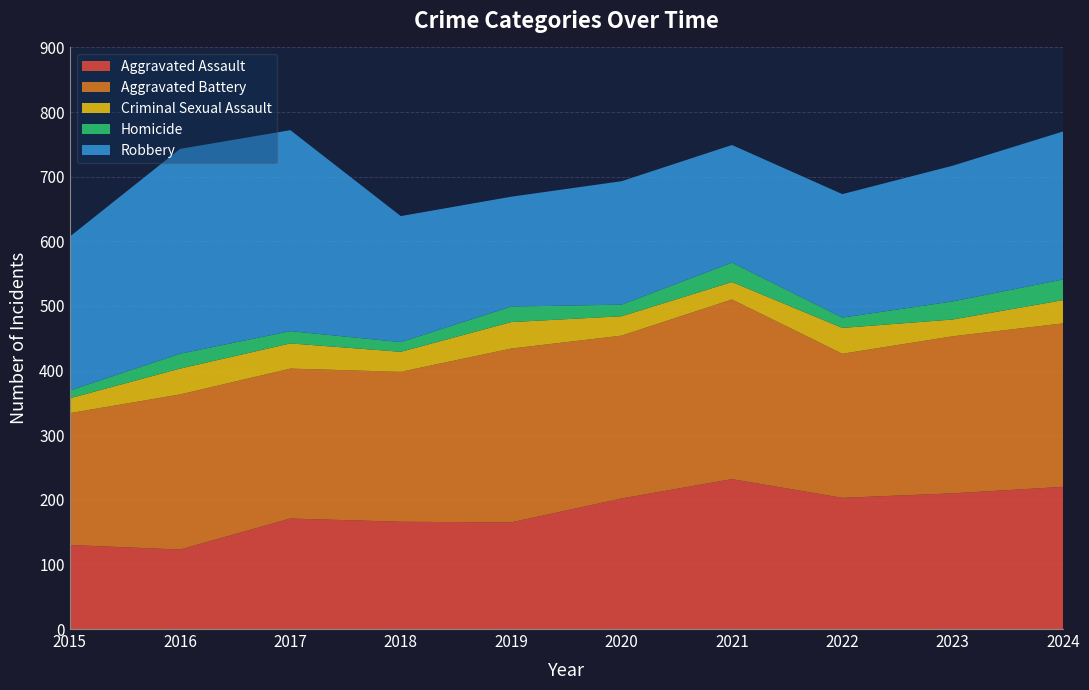

Reading left to right, transcribe all the data shown in this chart.

Aggravated Assault: 2015=130	2016=123	2017=171	2018=166	2019=165	2020=202	2021=232	2022=203	2023=210	2024=220
Aggravated Battery: 2015=204	2016=240	2017=232	2018=232	2019=269	2020=252	2021=278	2022=223	2023=243	2024=253
Criminal Sexual Assault: 2015=23	2016=40	2017=39	2018=31	2019=41	2020=30	2021=27	2022=40	2023=26	2024=36
Homicide: 2015=12	2016=23	2017=19	2018=15	2019=24	2020=18	2021=30	2022=16	2023=28	2024=32
Robbery: 2015=238	2016=317	2017=311	2018=195	2019=170	2020=191	2021=182	2022=191	2023=210	2024=229